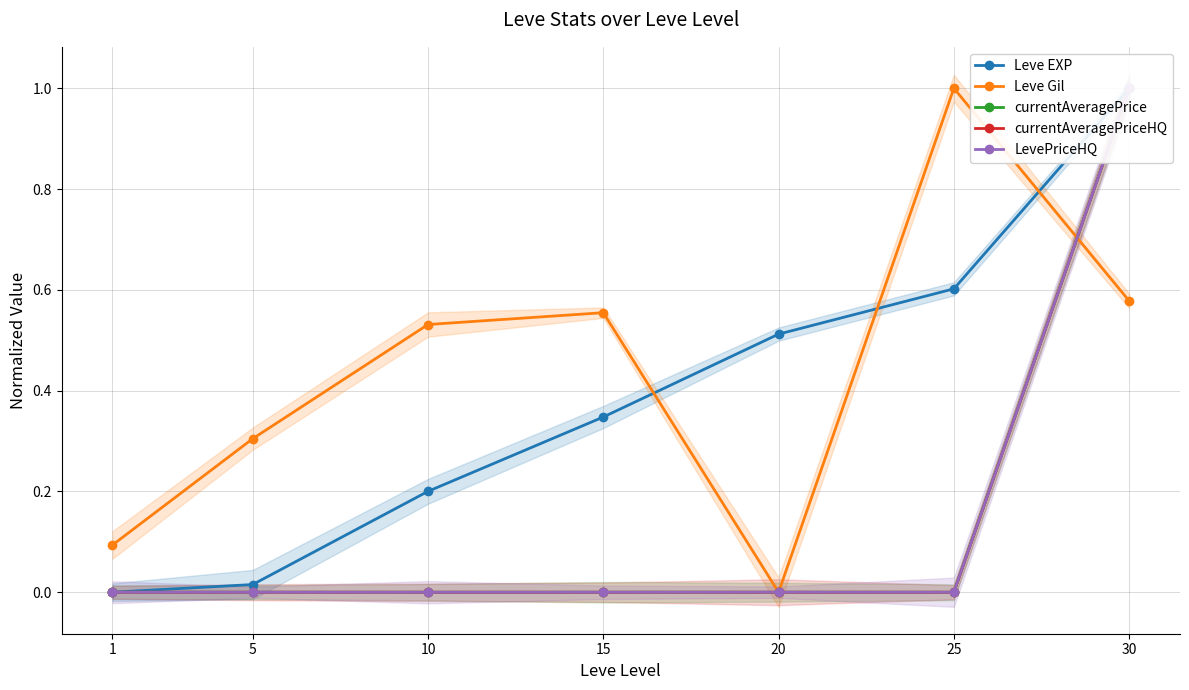

Which series has the largest total across all categories?

Leve Gil